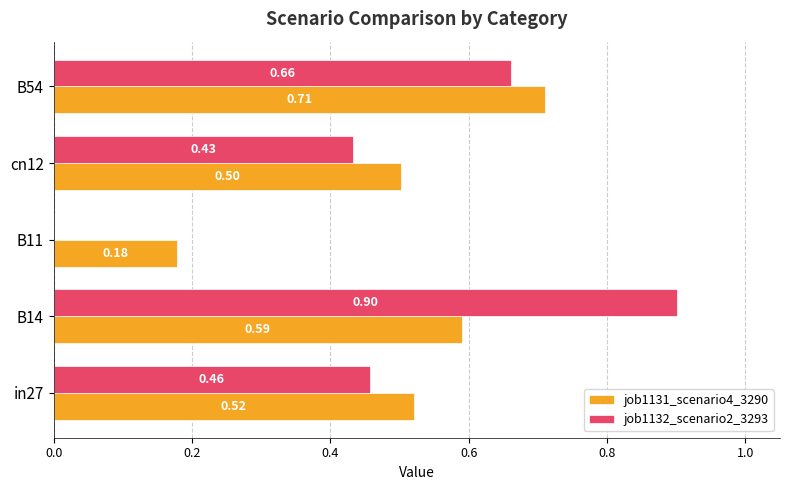

Is the value of job1132_scenario2_3293 at cn12 greater than the value of job1131_scenario4_3290 at B54?

No